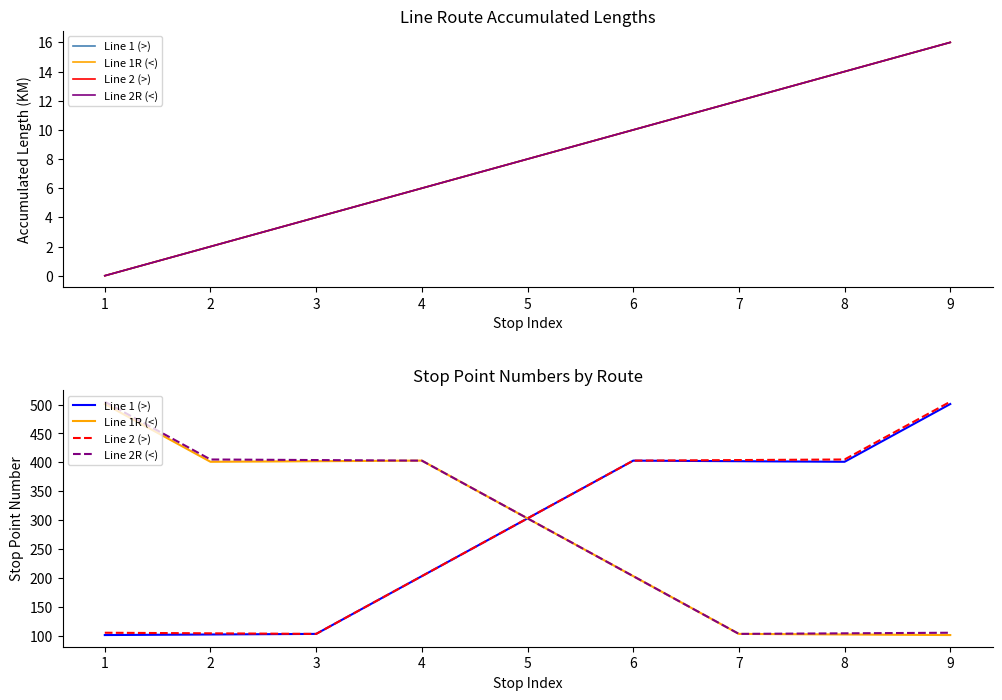

True or false: Line 1 (>) and Line 2 (>) intersect in this chart.

False